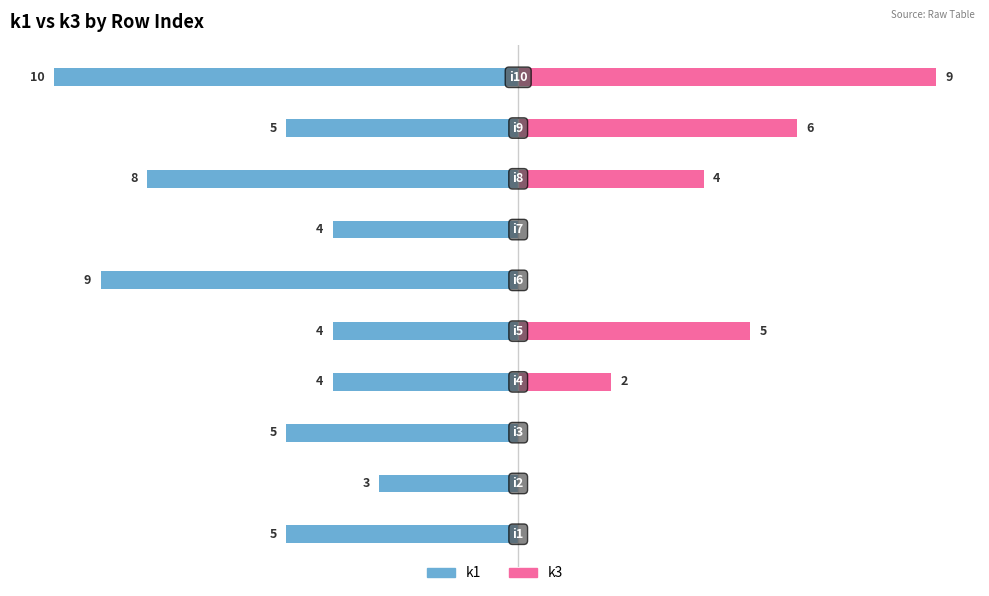

How many values in k3 are above zero?

5